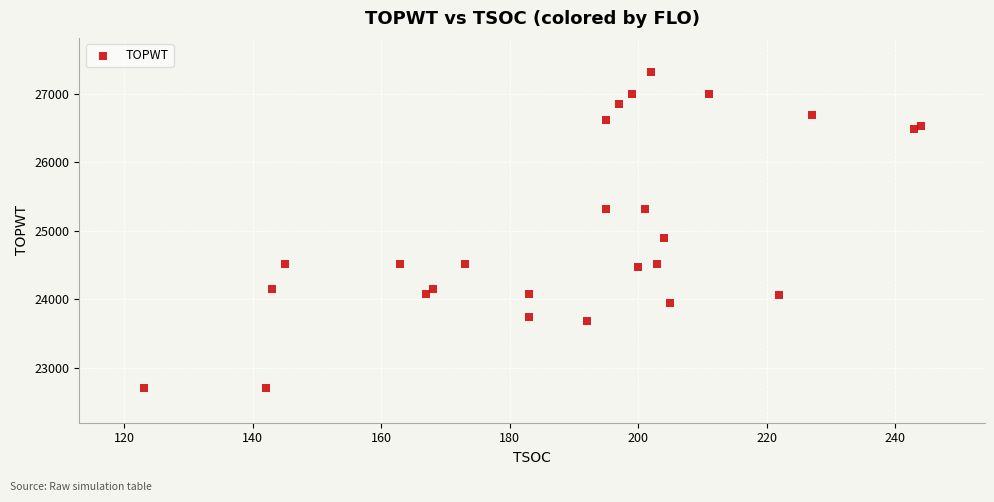

What Y value in the scatter plot is closest to 25008?

24893